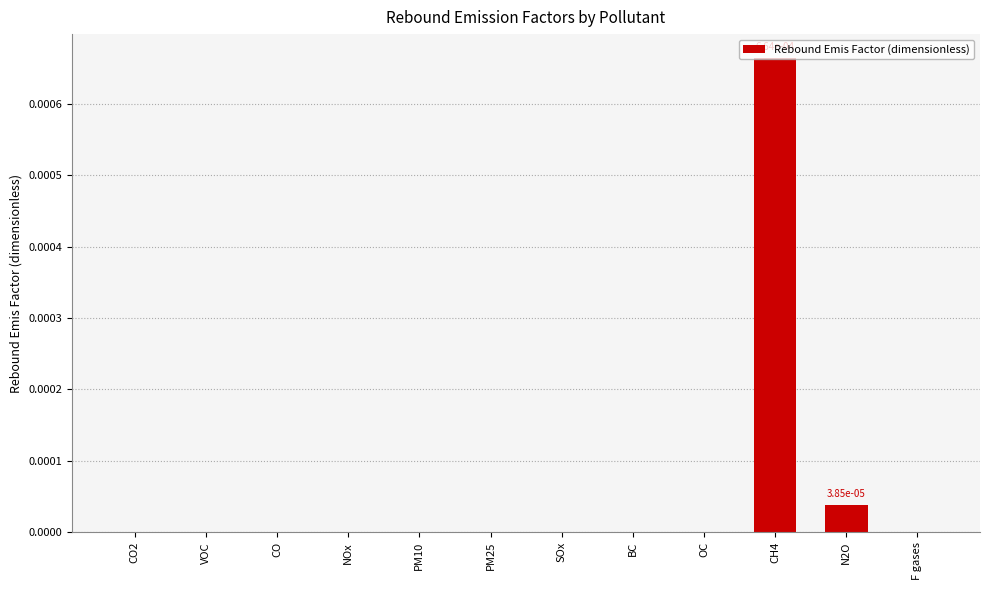

Which category has the highest value across all series?

CH4